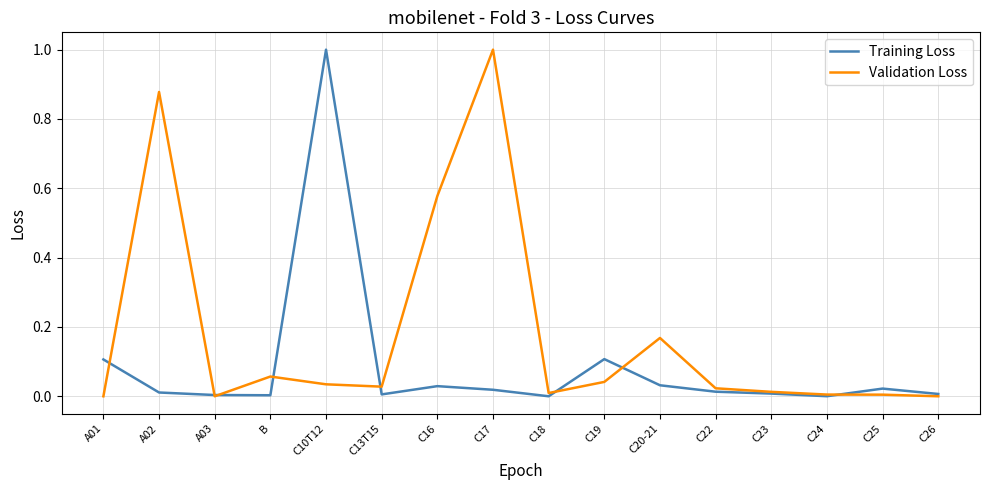

True or false: Validation Loss has a value of 0.0 at C22.

True